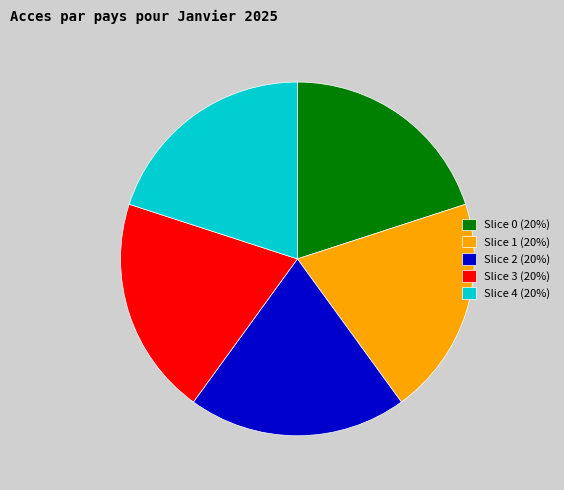

Does any single category account for the majority?

No